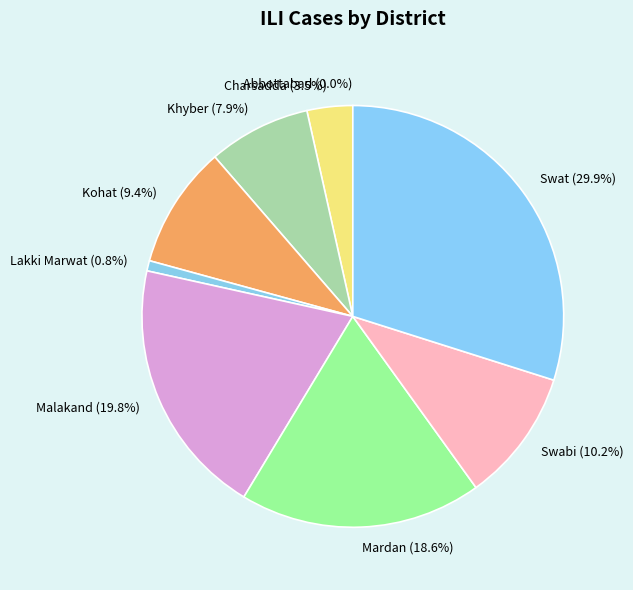

Is there a majority slice in this chart?

No